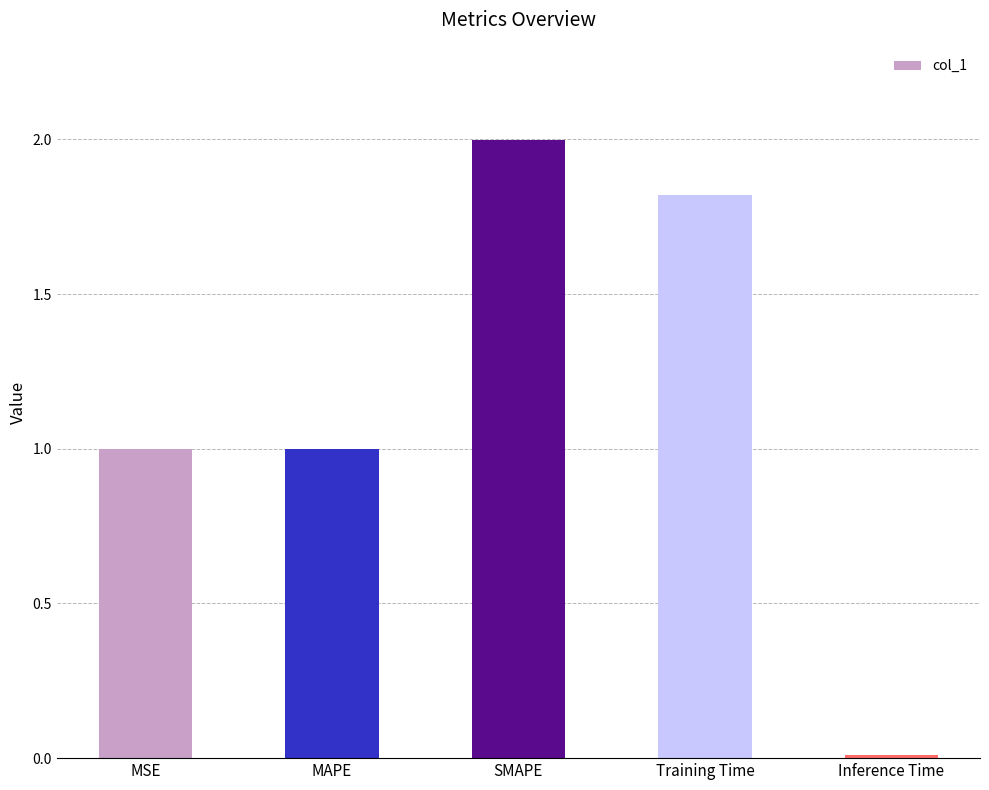

How many categories are shown in the chart?

5